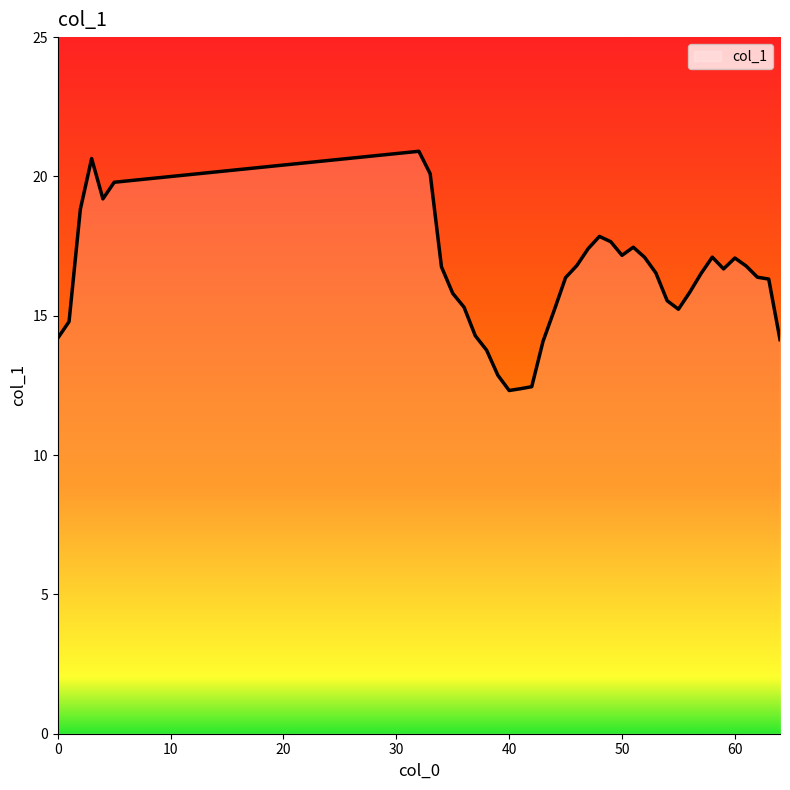

What is the maximum value shown in the chart?

20.9